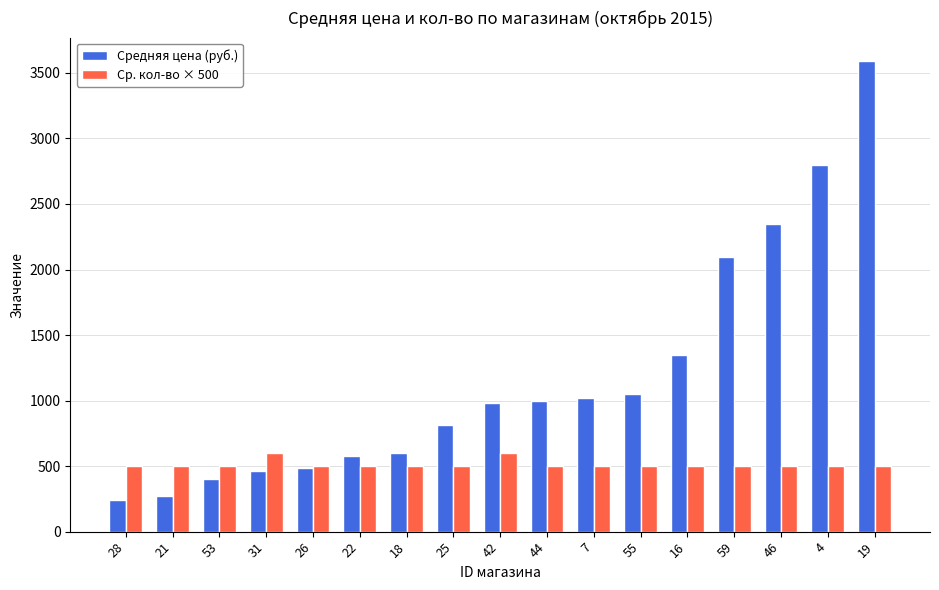

What is the sum of all Средняя цена (руб.) values?

20084.1